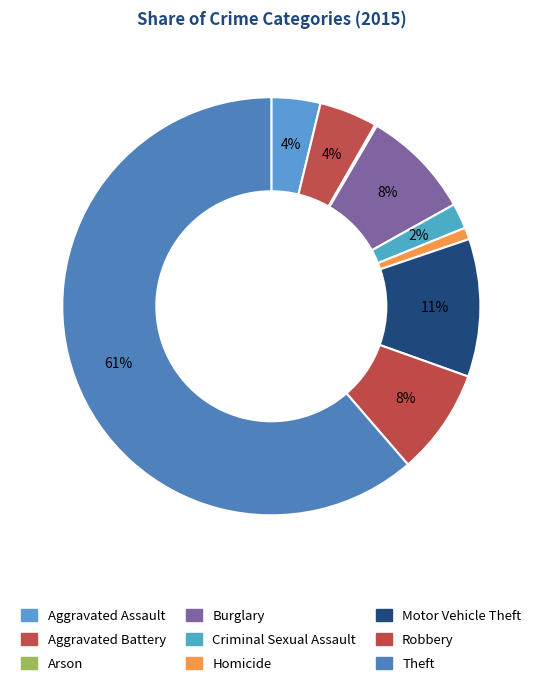

How many segments does this pie chart have?

9